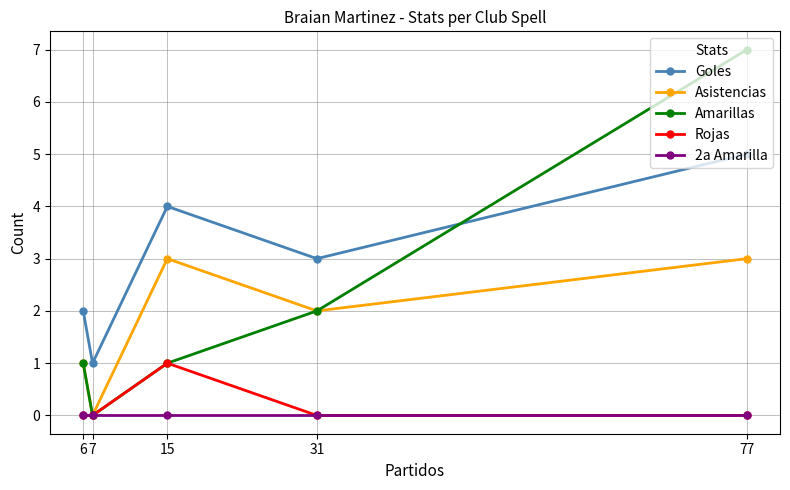

How many data points in Goles are above 3?

2